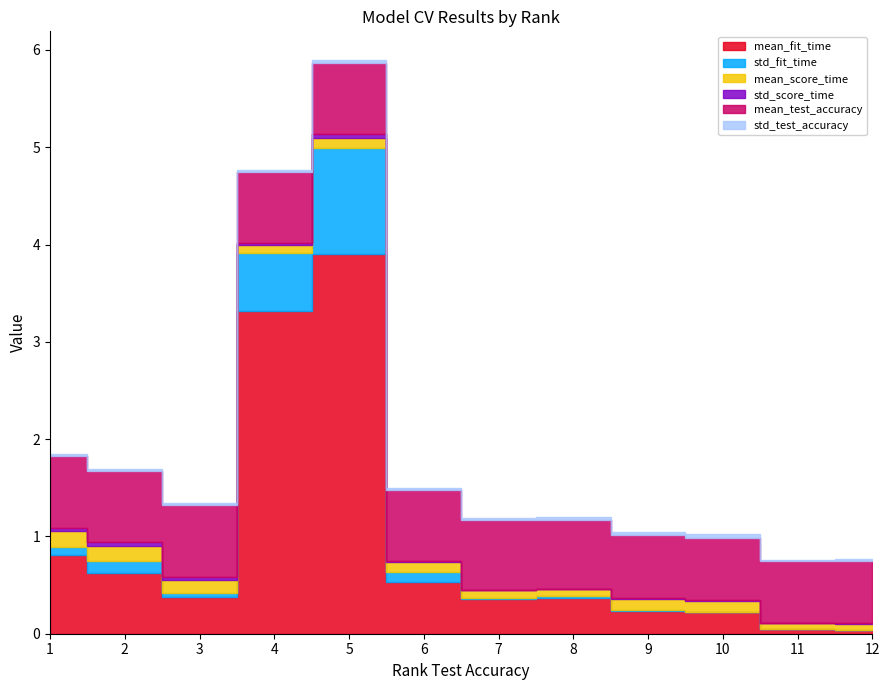

True or false: mean_score_time has more than 2 interior local peaks.

False